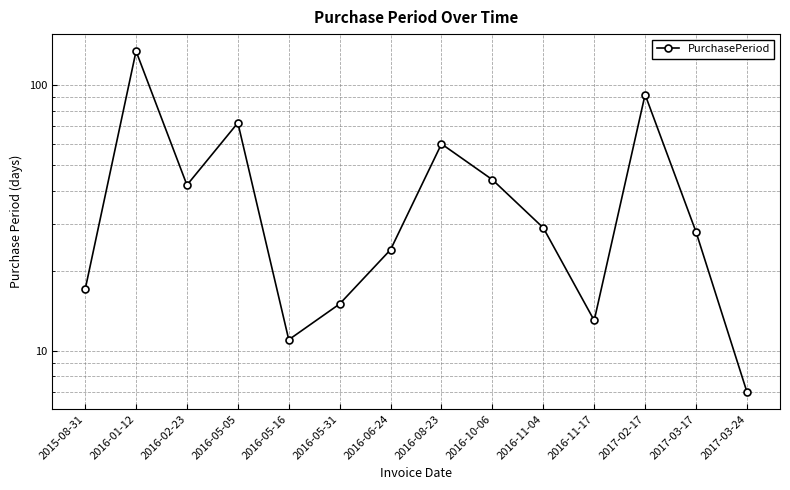

At which label is the value closest to 70?

2016-05-05